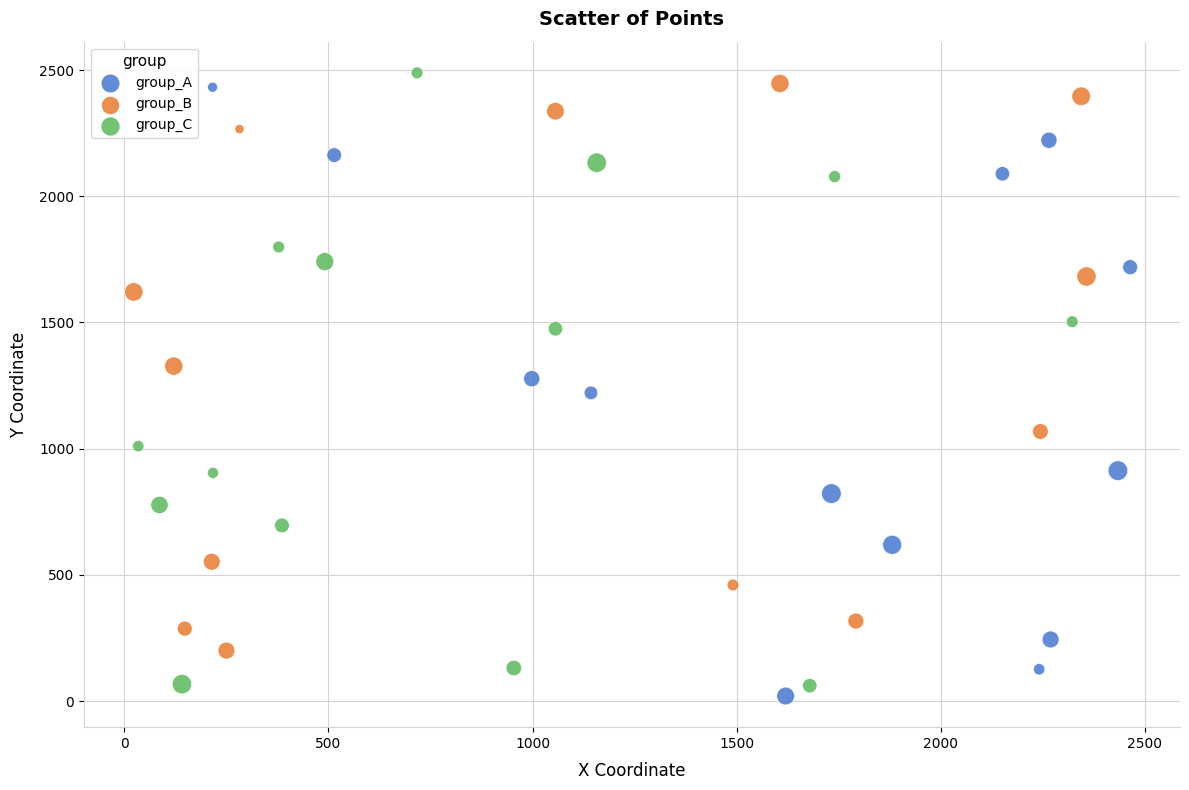

What are all the series names shown in the legend?

group_A, group_B, group_C